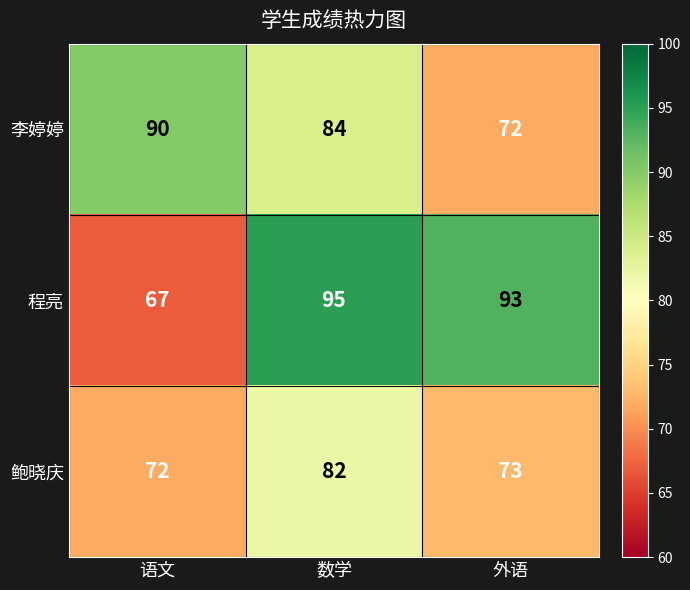

Which series has the largest total across all categories?

程亮